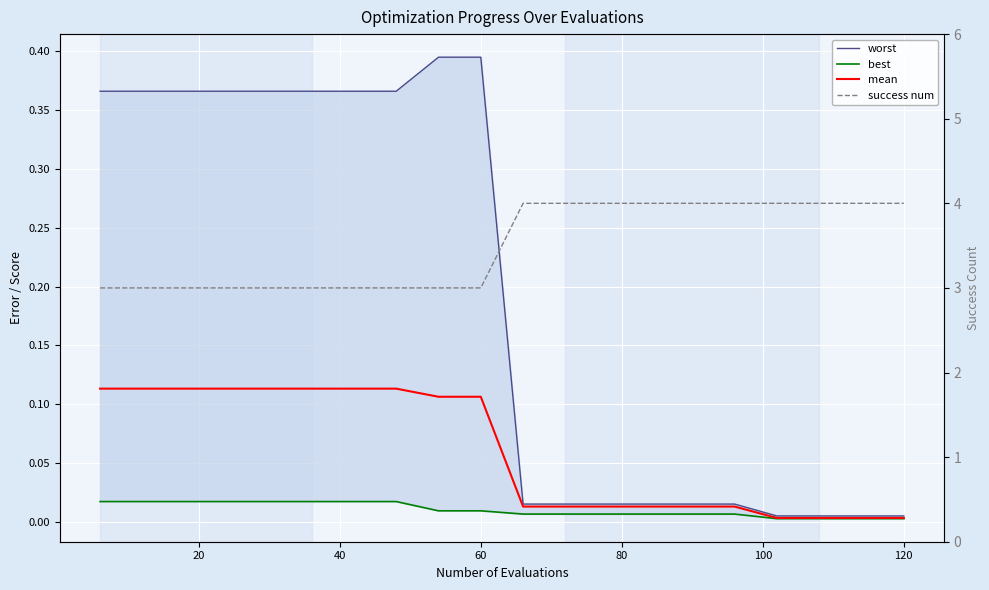

What is the value of the mean point at the 3rd from the left?

0.1